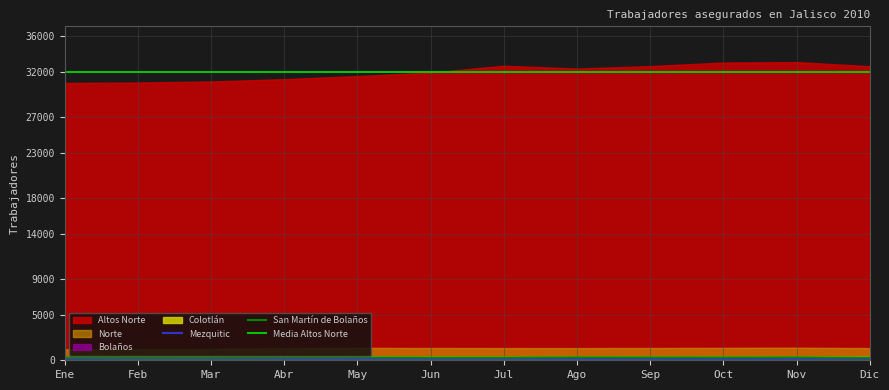

Reading left to right, extract all data points from this chart.

Norte: 1214	1221	1250	1330	1379	1356	1354	1350	1362	1378	1394	1350
Altos Norte: 30744	30797	30915	31170	31516	31900	32659	32345	32619	33015	33059	32608
Bolaños: 173	183	188	190	205	204	208	195	192	191	206	210
Colotlán: 344	342	365	410	427	417	410	408	421	424	416	411
San Martín de Bolaños: 282	271	273	297	315	303	303	322	318	316	323	279
Mezquitic: 148	162	161	159	159	161	160	158	156	153	153	154